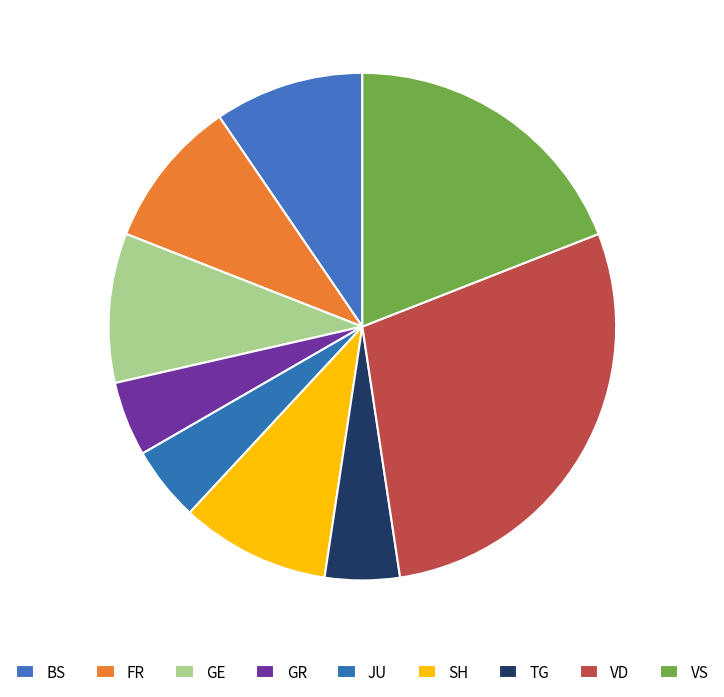

Does BS represent more than half of the total?

No